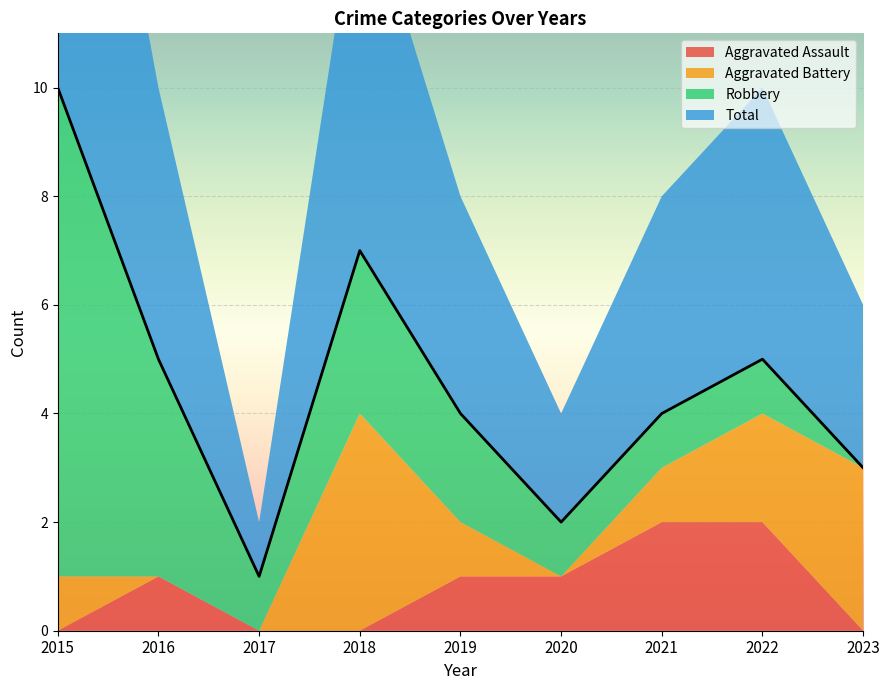

List the series in order of their peak value, highest first.

Total, Robbery, Aggravated Battery, Aggravated Assault